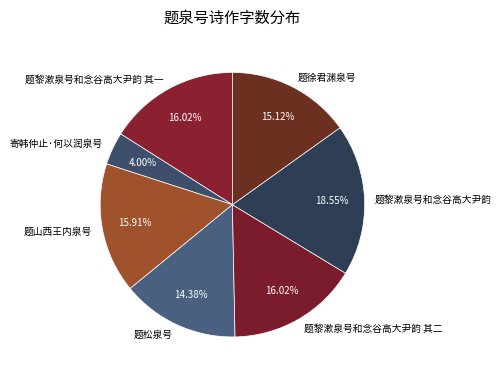

How many segments does this pie chart have?

7